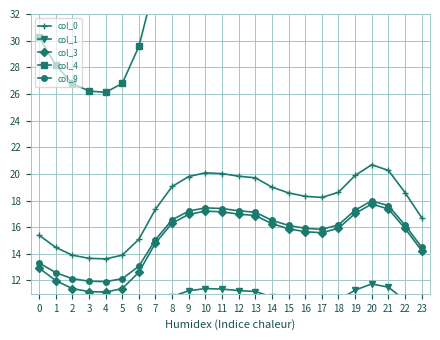

True or false: col_3 and col_9 cross at least once.

False